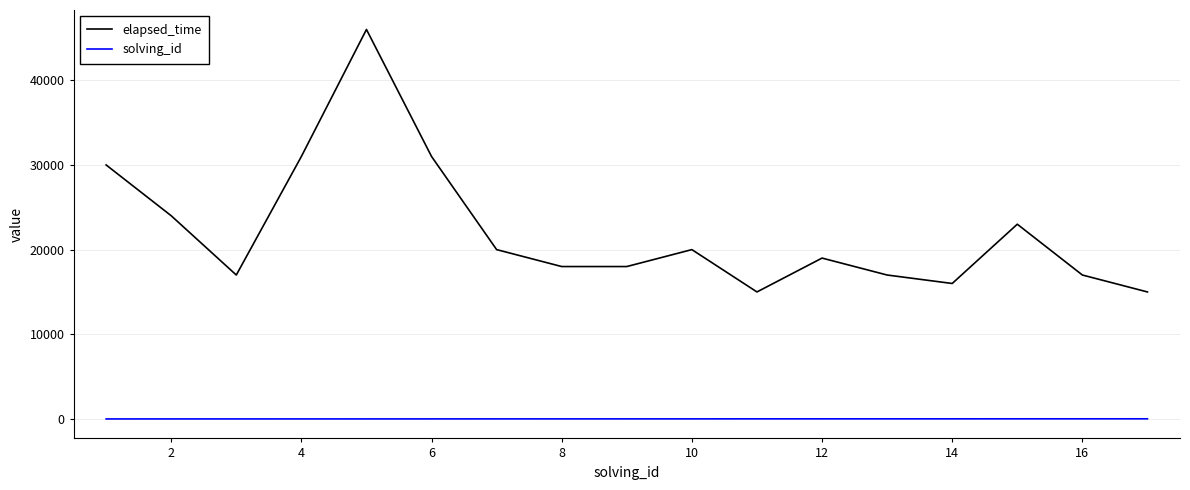

Which series has the largest range (max minus min)?

elapsed_time